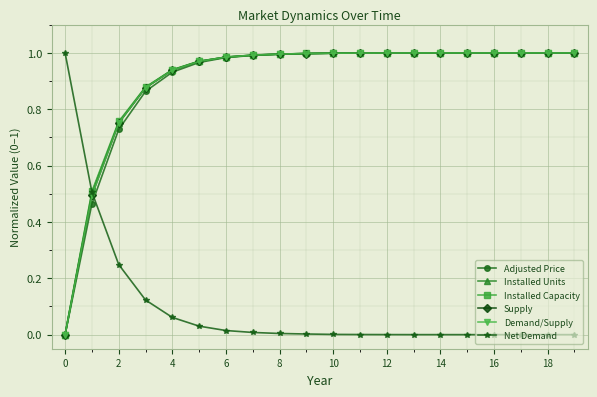

After their last crossing, which series has the higher values: Installed Capacity or Demand/Supply?

Installed Capacity